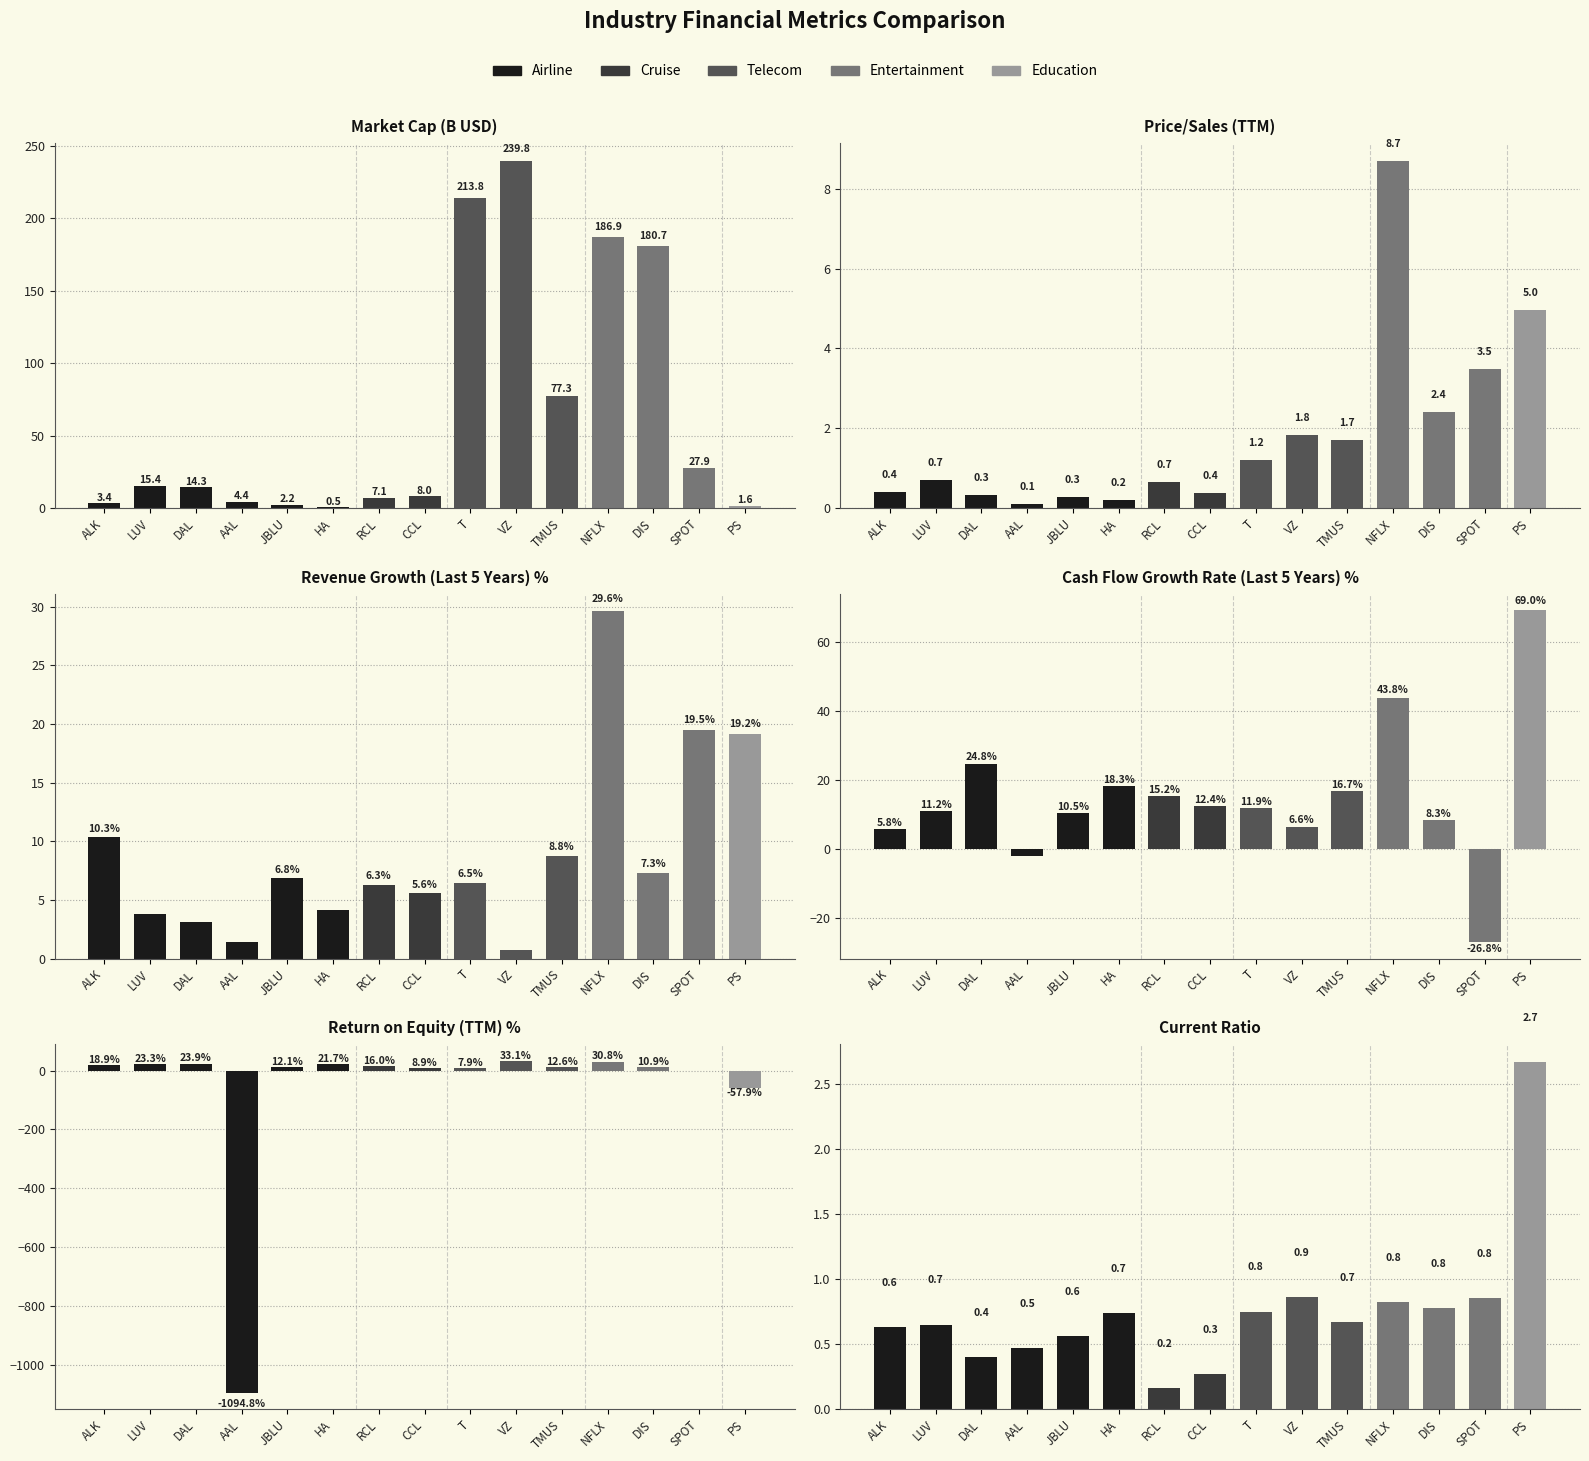

What is the label of the 2nd bar from the right?

SPOT